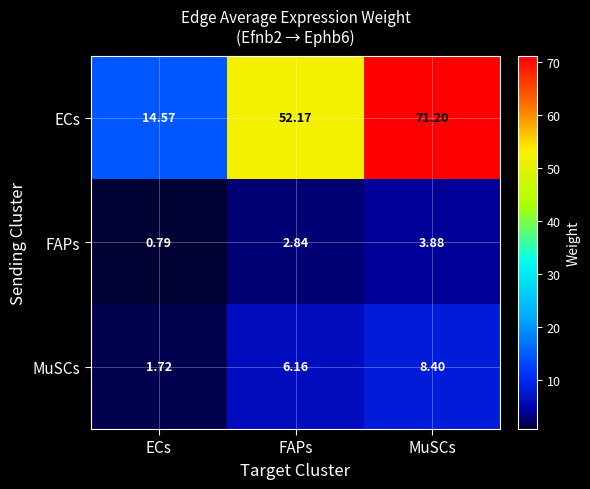

Which label corresponds to the largest value in the chart?

MuSCs